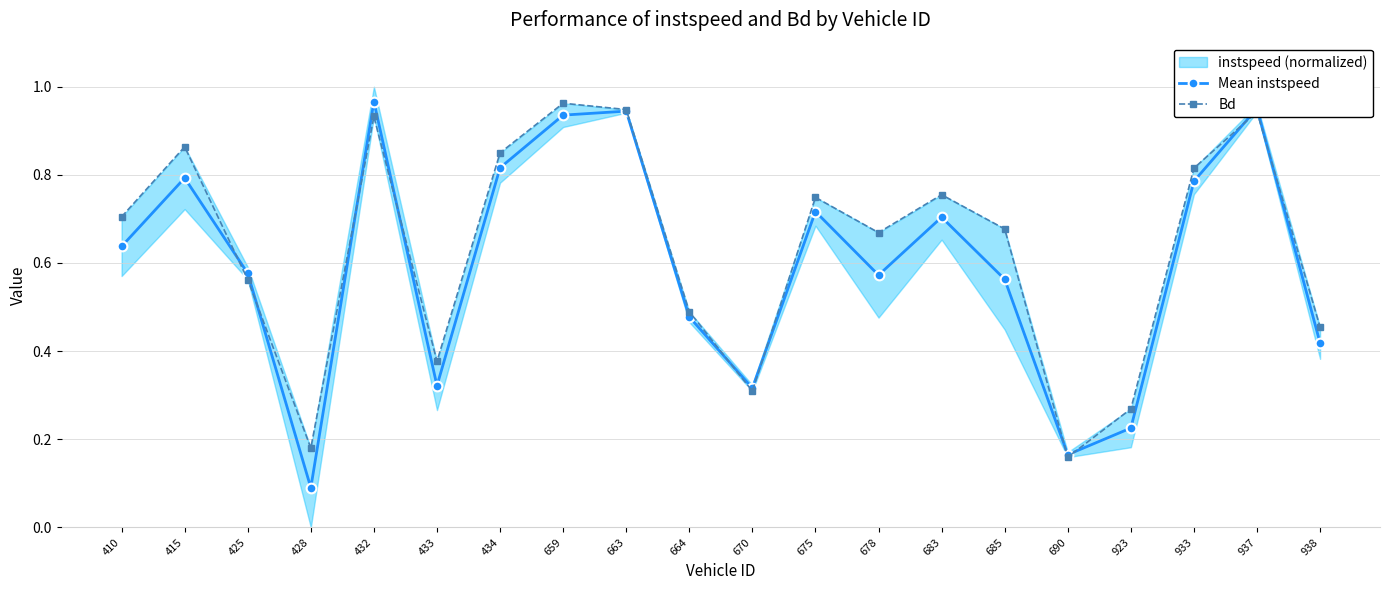

Where is Mean instspeed nearest to the value 0?

428